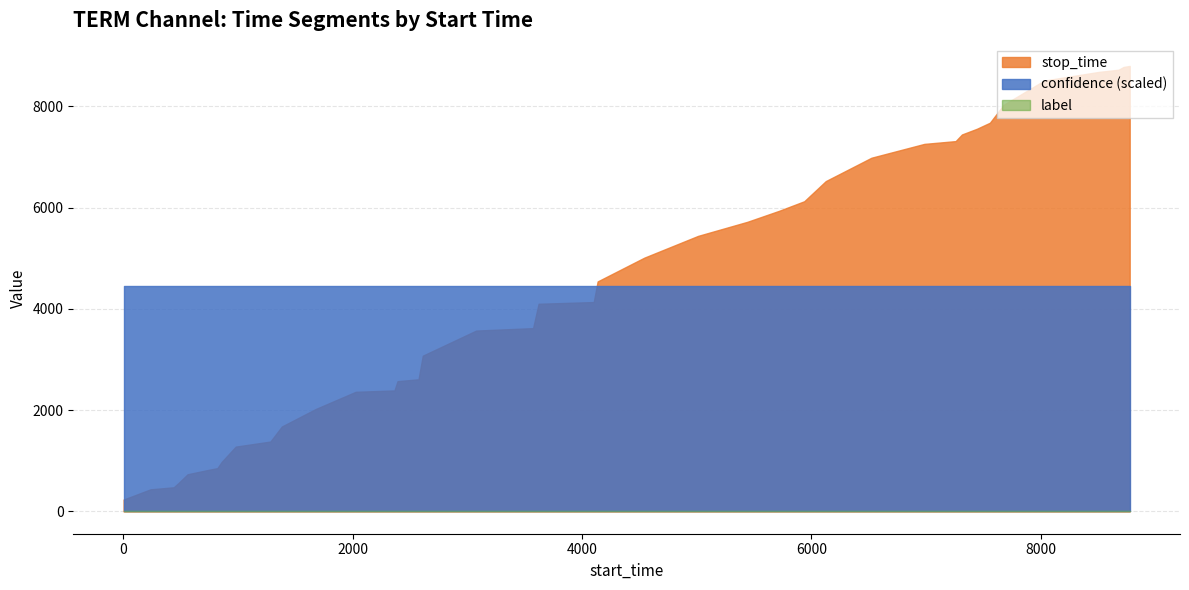

Reading right to left, extract all data points from this chart.

stop_time: 39=8795.0	38=8774.0	37=8720.0	36=8677.0	35=8505.0	34=8027.0	33=7674.0	32=7555.0	31=7442.0	30=7311.0	29=7256.0	28=6983.0	27=6522.0	26=6124.0	25=5936.0	24=5718.0	23=5440.0	22=5010.0	21=4541.0	20=4134.0	19=4100.0	18=3619.0	17=3571.0	16=3075.0	15=2609.0	14=2572.0	13=2389.0	12=2362.0	11=2024.0	10=1677.0	9=1380.0	8=1280.0	7=978.0	6=855.0	5=818.0	4=734.0	3=558.0	2=477.0	1=437.0	0=235.0
label: 39=0.0	38=0.0	37=0.0	36=0.0	35=0.0	34=0.0	33=0.0	32=0.0	31=0.0	30=0.0	29=0.0	28=0.0	27=0.0	26=0.0	25=0.0	24=0.0	23=0.0	22=0.0	21=0.0	20=0.0	19=0.0	18=0.0	17=0.0	16=0.0	15=0.0	14=0.0	13=0.0	12=0.0	11=0.0	10=0.0	9=0.0	8=0.0	7=0.0	6=0.0	5=0.0	4=0.0	3=0.0	2=0.0	1=0.0	0=0.0
confidence: 39=0.5	38=0.5	37=0.5	36=0.5	35=0.5	34=0.5	33=0.5	32=0.5	31=0.5	30=0.5	29=0.5	28=0.5	27=0.5	26=0.5	25=0.5	24=0.5	23=0.5	22=0.5	21=0.5	20=0.5	19=0.5	18=0.5	17=0.5	16=0.5	15=0.5	14=0.5	13=0.5	12=0.5	11=0.5	10=0.5	9=0.5	8=0.5	7=0.5	6=0.5	5=0.5	4=0.5	3=0.5	2=0.5	1=0.5	0=0.5